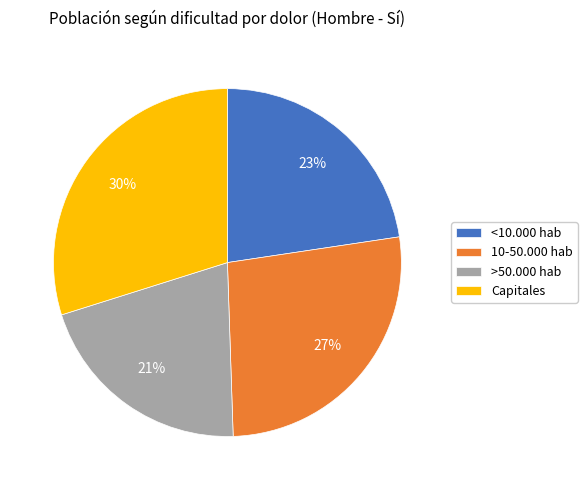

Between >50.000 hab and <10.000 hab, which is larger?

<10.000 hab